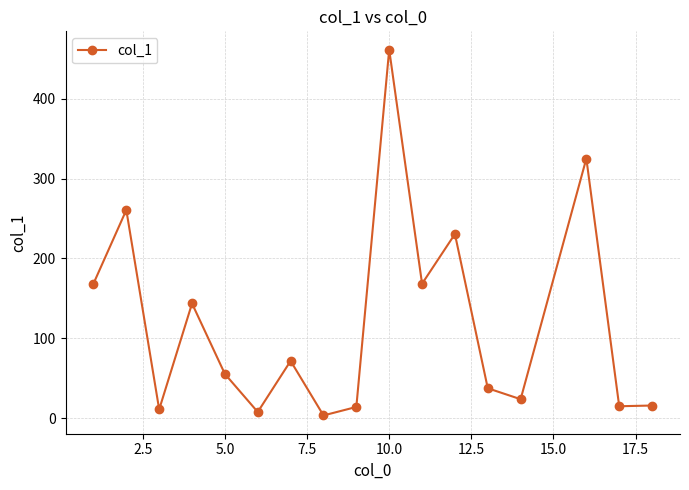

What is the difference between the maximum and second lowest values?

453.5